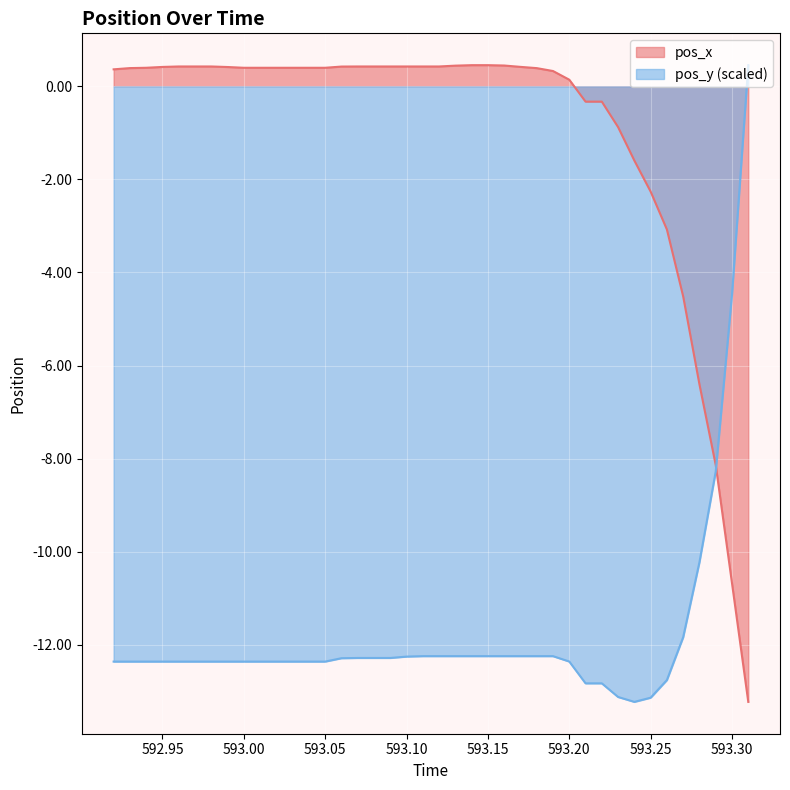

List the series in order of their overall mean, lowest first.

pos_y (scaled), pos_x